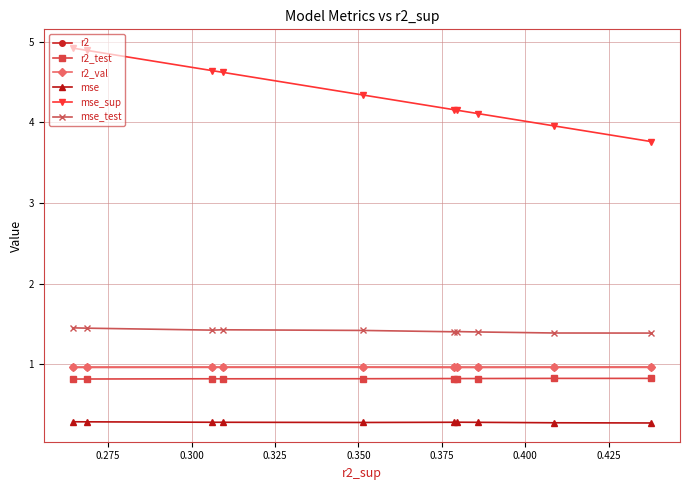

Which series has the largest total across all categories?

mse_sup